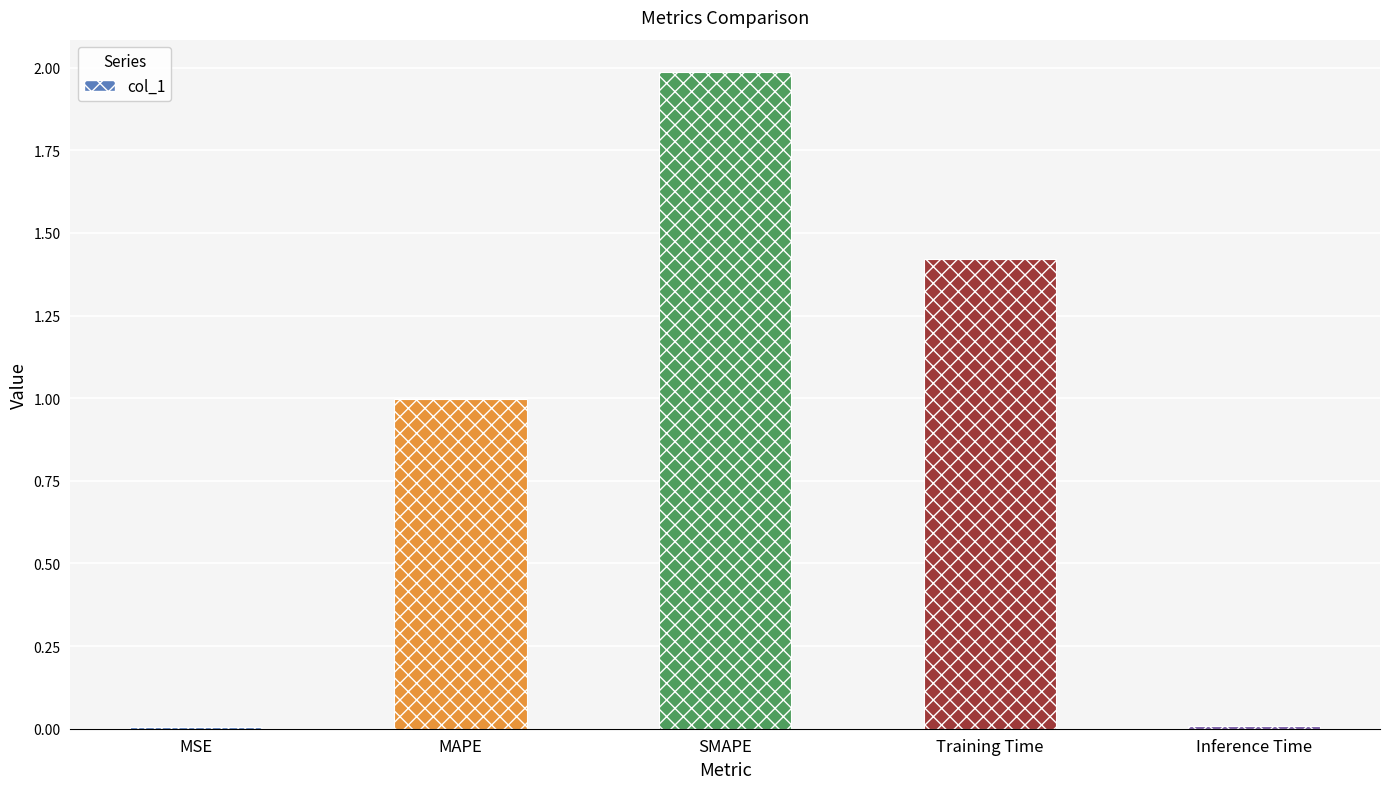

The chart shows a value of 1.0 at MAPE. True or false?

True